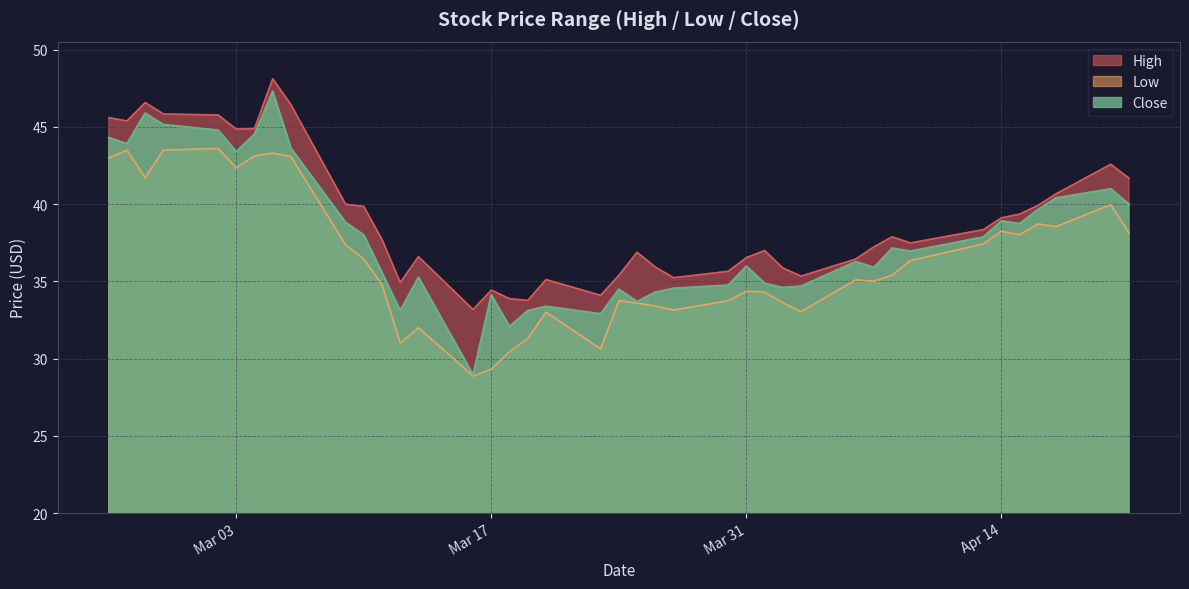

At how many categories does at least one series exceed 41?

11